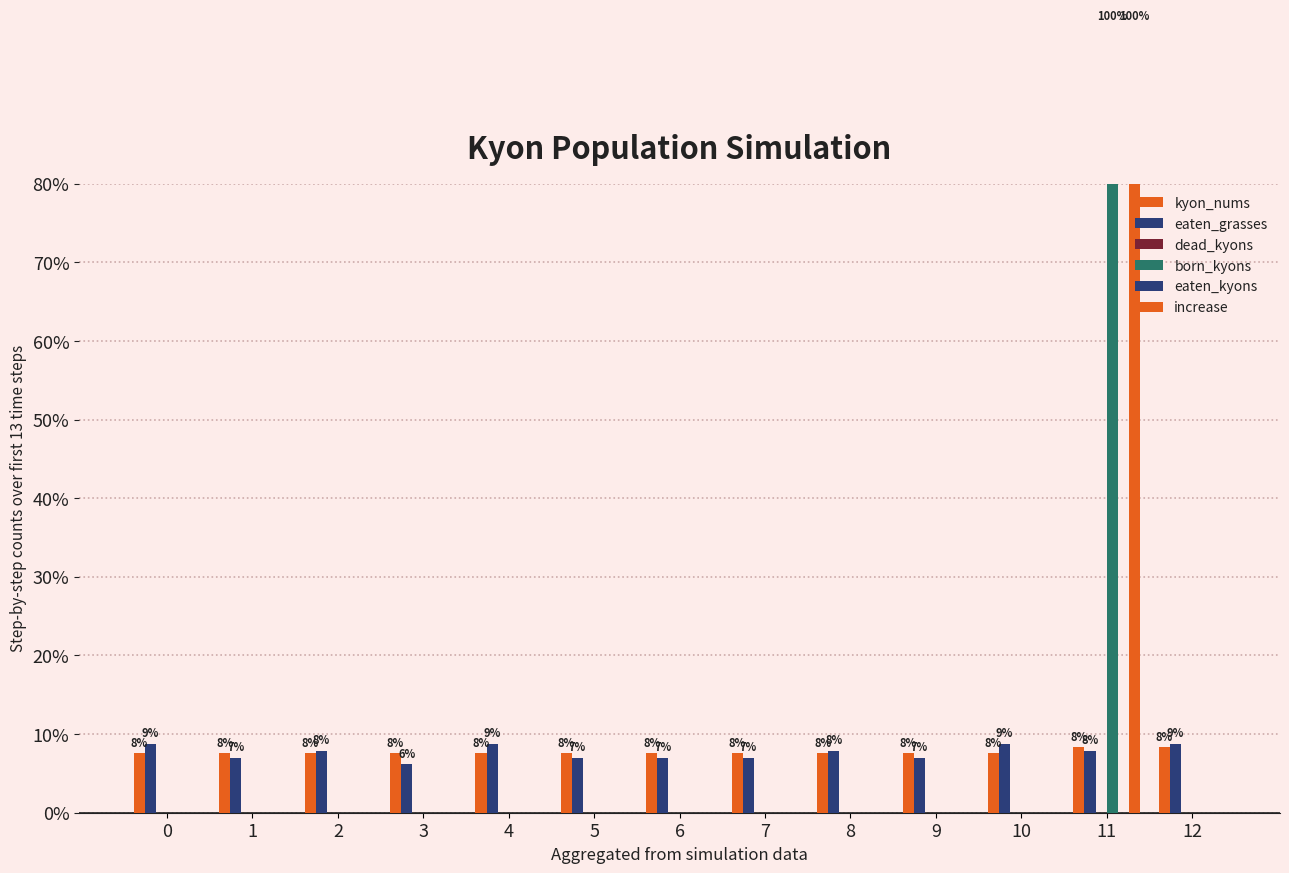

Which series changed the most between 3 and 7?

eaten_grasses